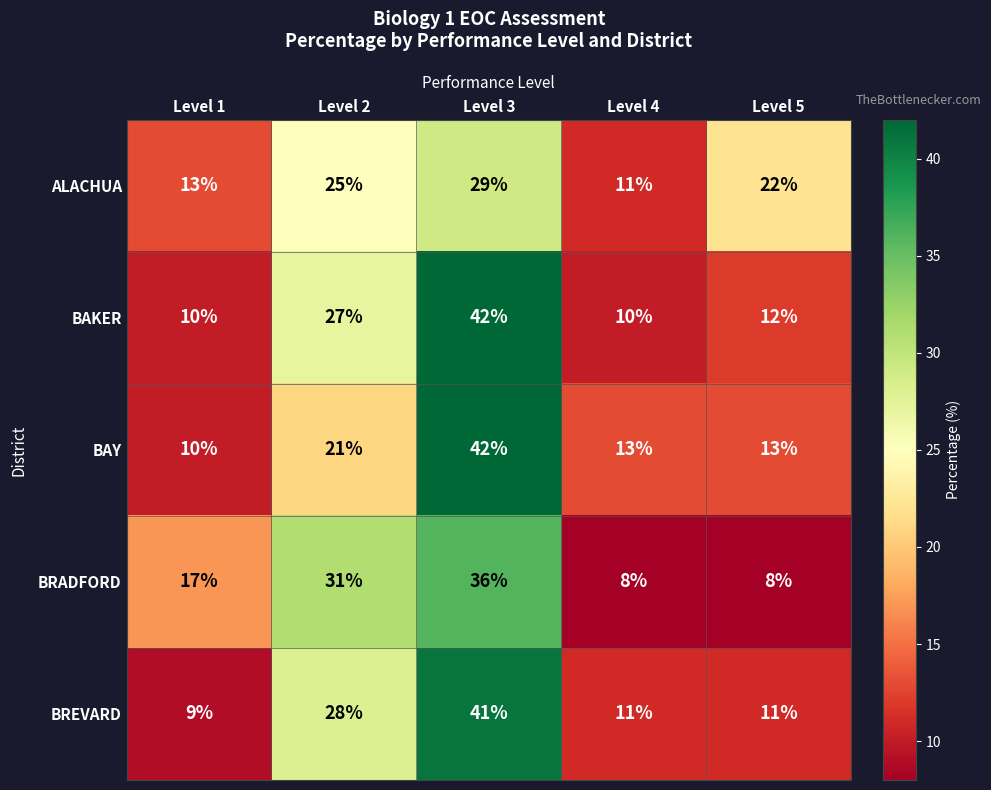

Rank the series at Level 5 from lowest to highest value.

BRADFORD, BREVARD, BAKER, BAY, ALACHUA